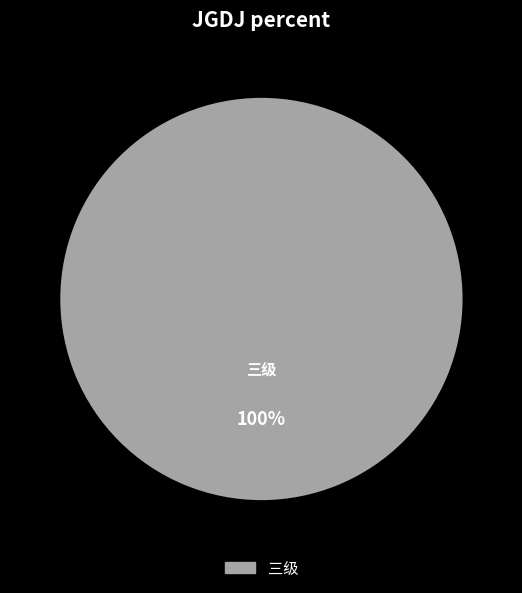

Does any single category account for the majority?

Yes